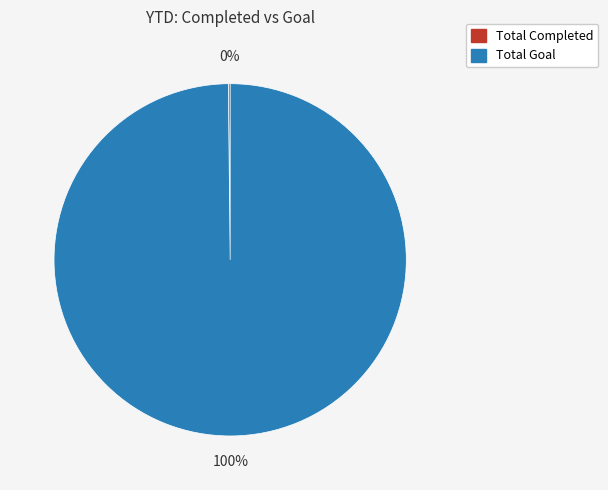

Does Total Goal account for over 50% of the chart?

Yes